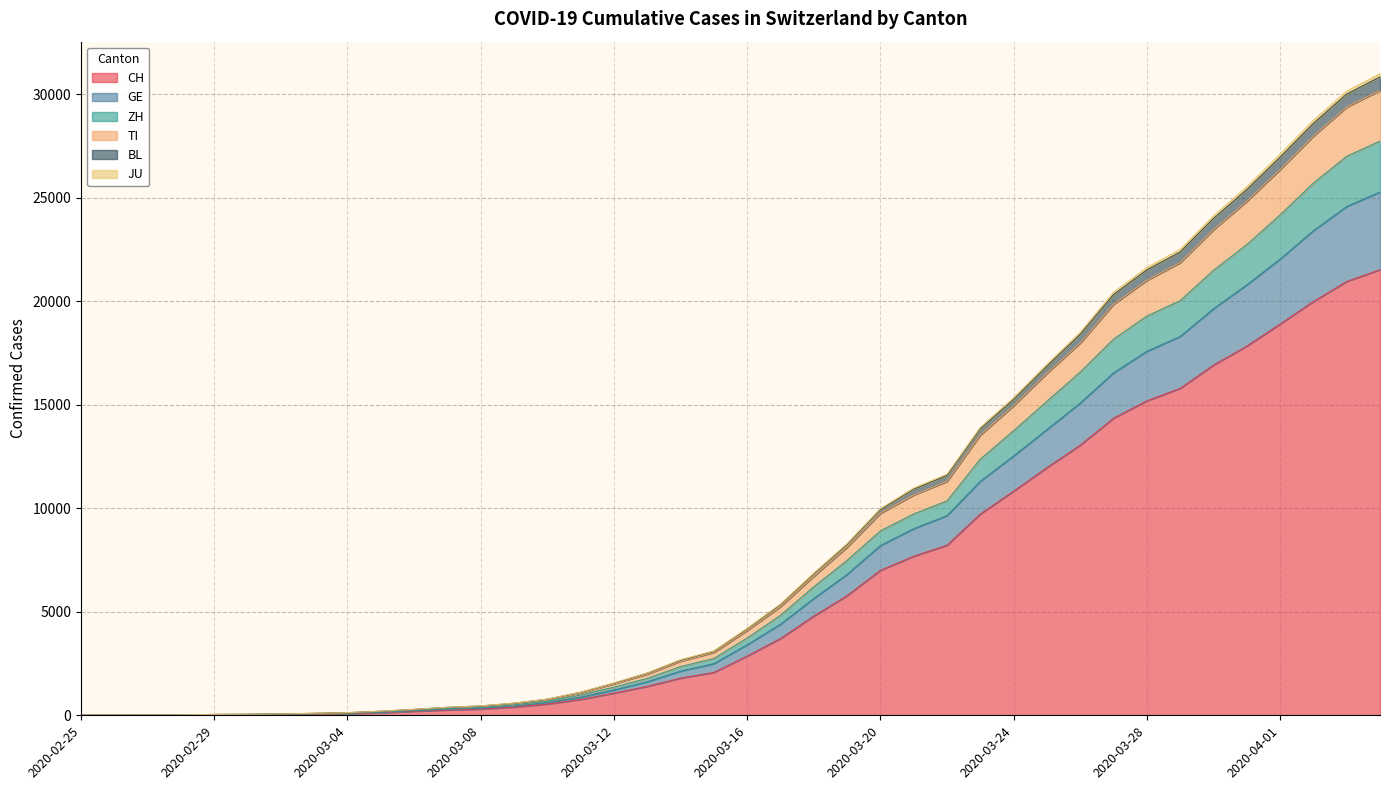

Which category has the lowest value in the GE series?

2020-02-25